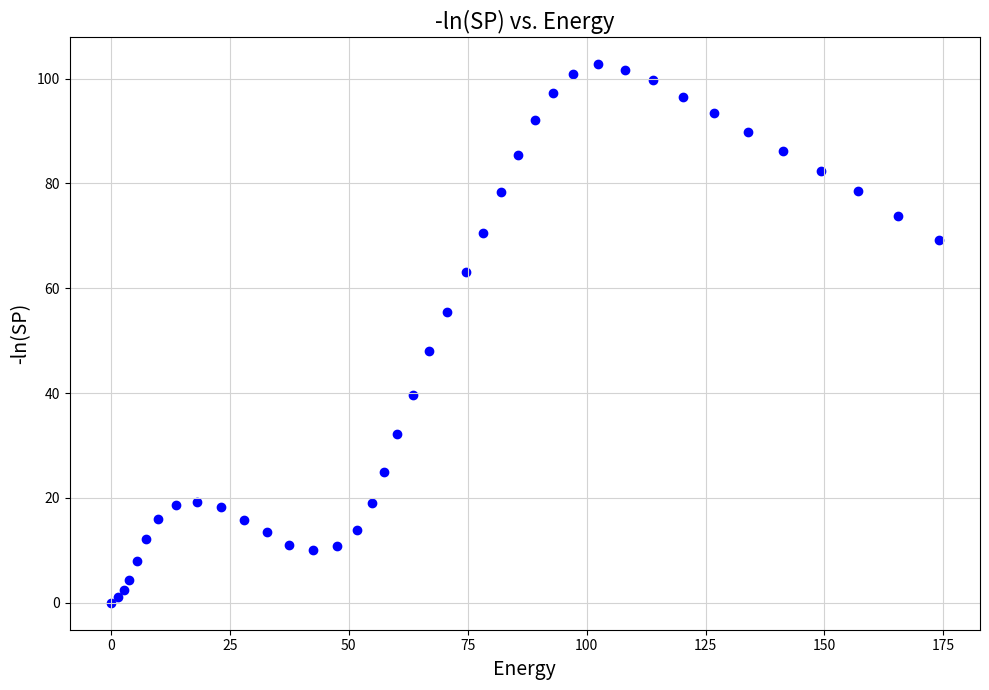

What is the range of X values (max minus min)?

174.0